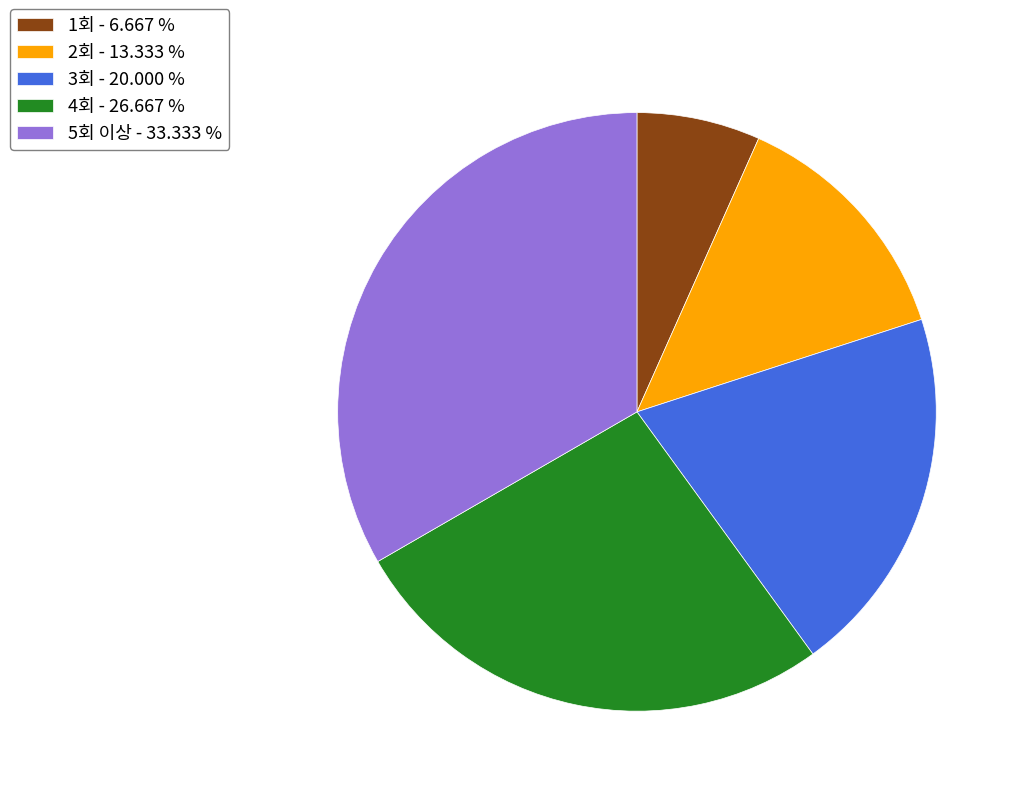

What is the ratio of the value at 3회 - 20.000 % to the value at 1회 - 6.667 %?

3.0